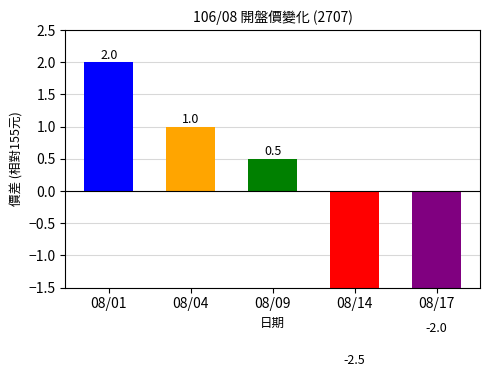

What is the change in value from 08/01 to 08/09?

-1.5